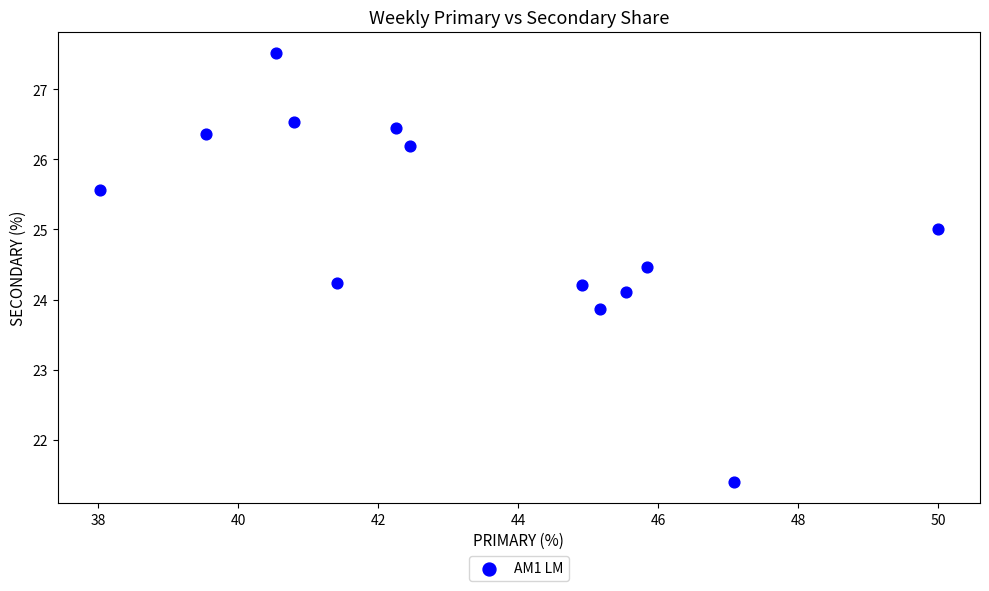

What is the range of X values (max minus min)?

12.0